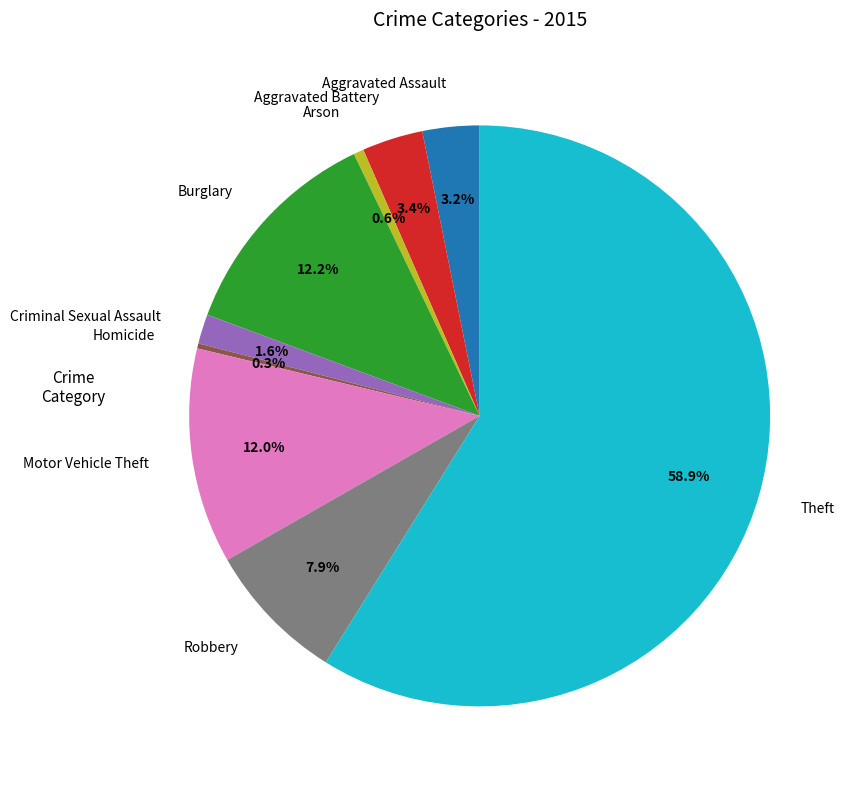

How many slices are in this pie chart?

9